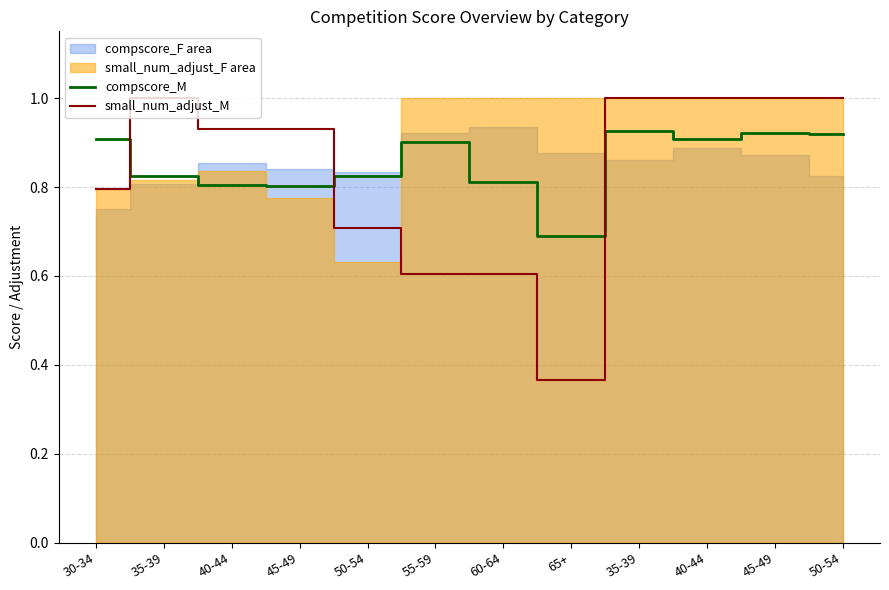

How many small_num_adjust_M values are between 0 and 1?

12